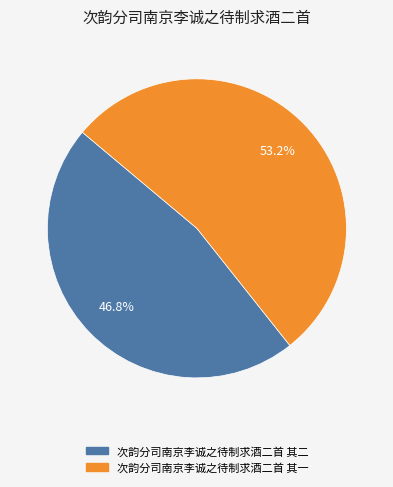

Count the number of slices in the pie.

2